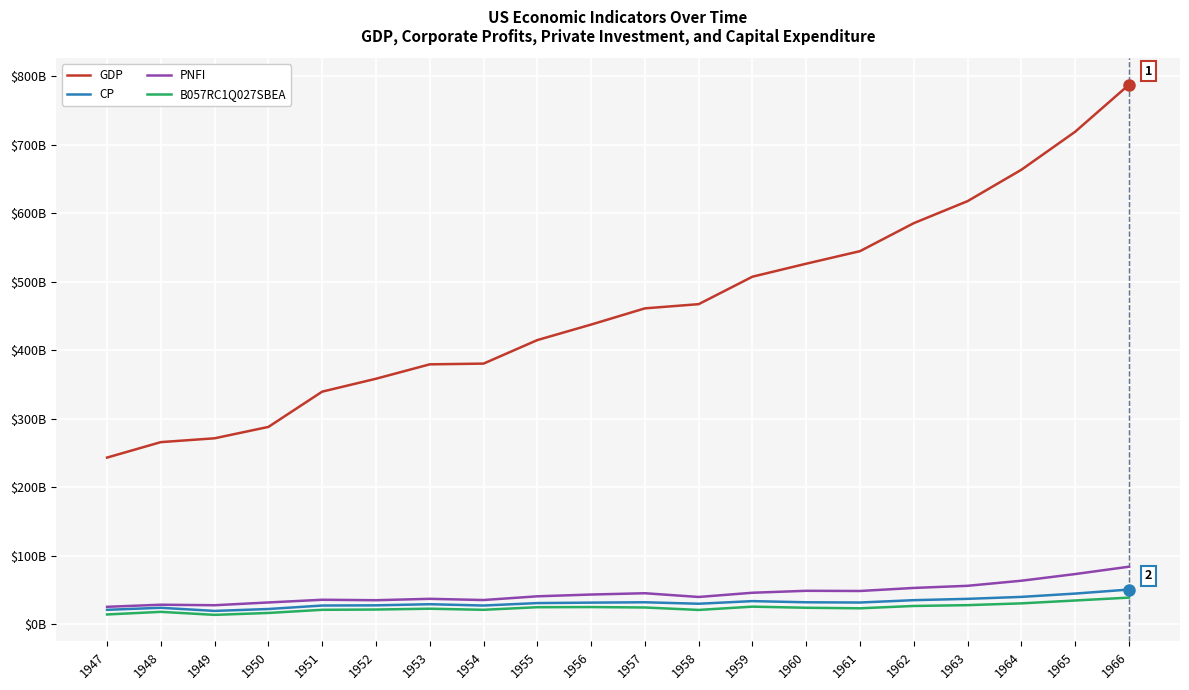

Which series has the largest total across all categories?

GDP